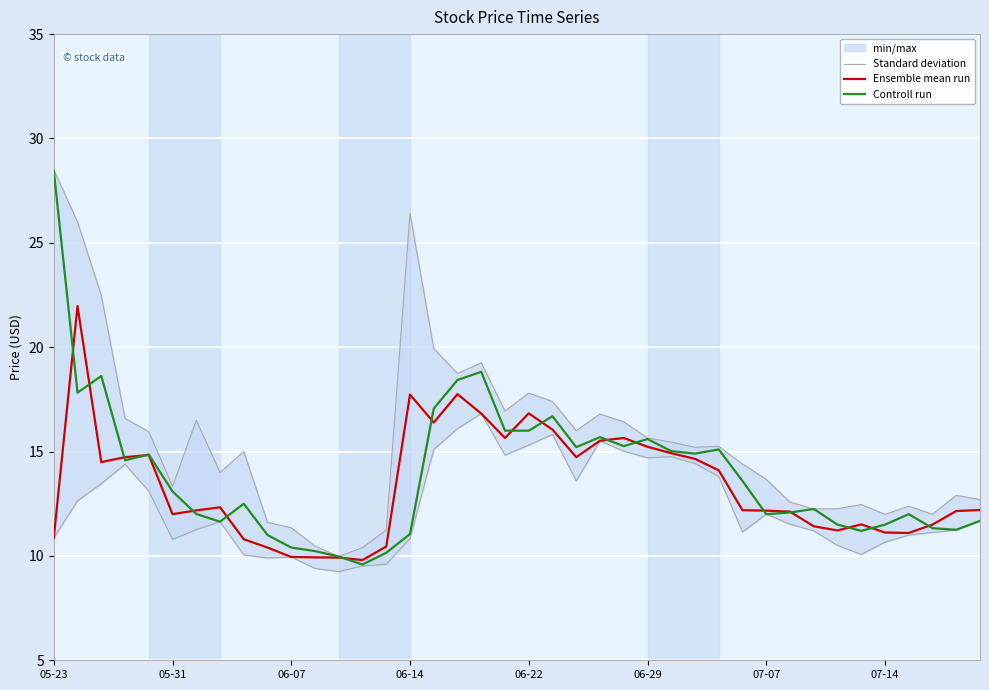

At 16, list the series in order from largest to smallest.

Standard deviation, Controll run, Ensemble mean run